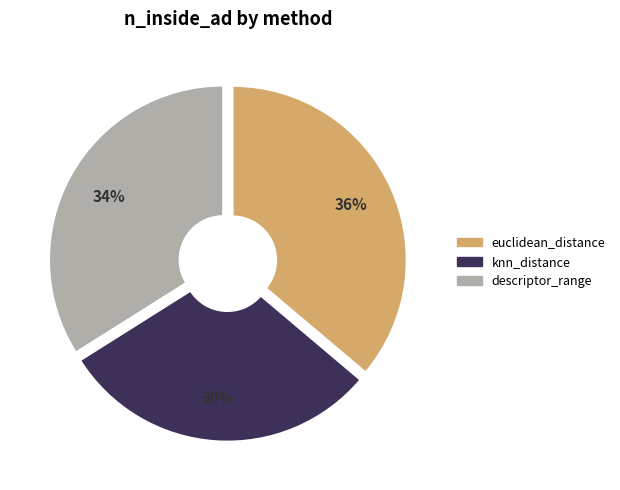

Which has a higher value, euclidean_distance or descriptor_range?

euclidean_distance